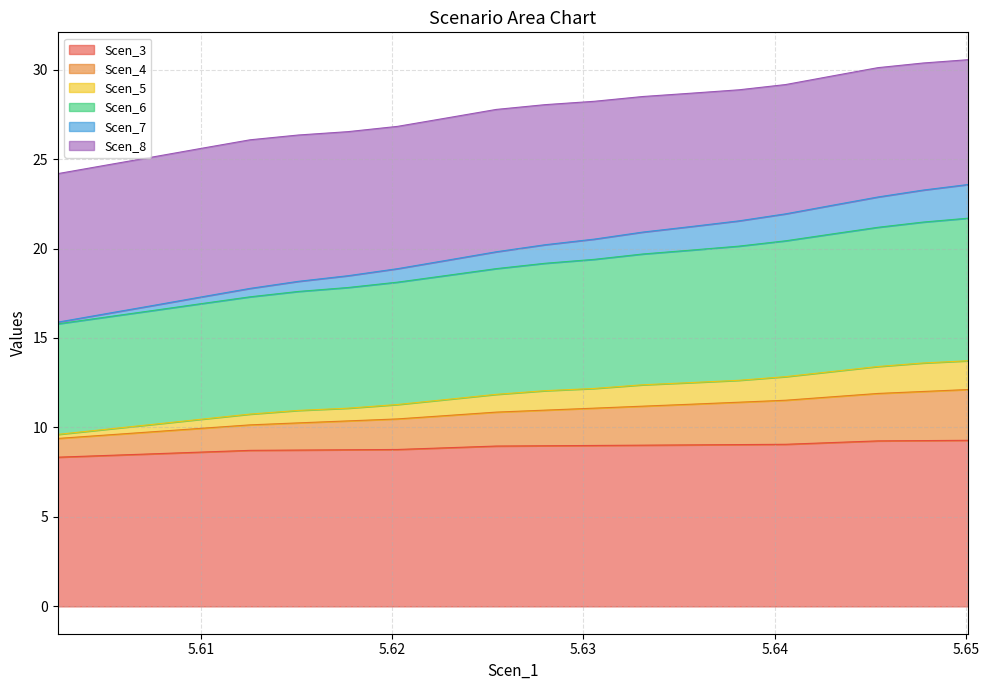

What is the highest value of the Scen_3 series?

9.3